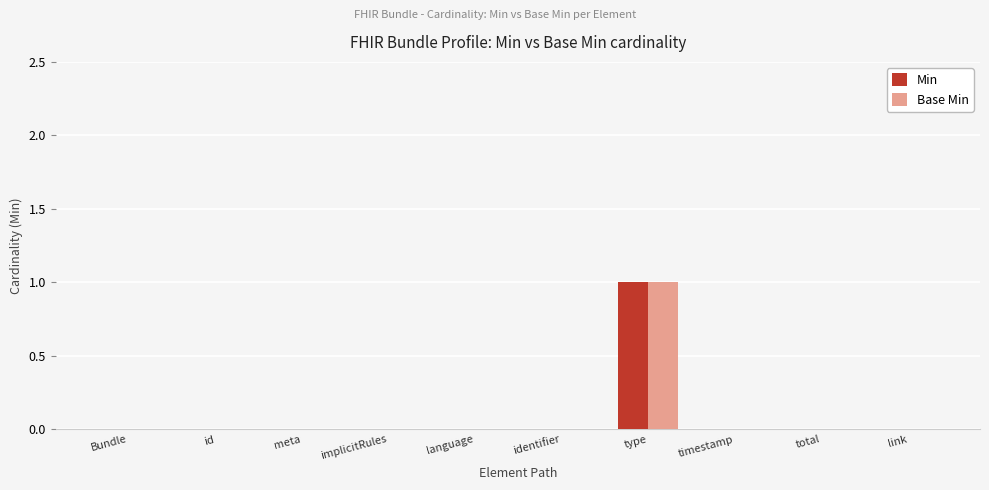

Reading left to right, extract all data points from this chart.

Min: Bundle=0	id=0	meta=0	implicitRules=0	language=0	identifier=0	type=1	timestamp=0	total=0	link=0
Base Min: Bundle=0	id=0	meta=0	implicitRules=0	language=0	identifier=0	type=1	timestamp=0	total=0	link=0